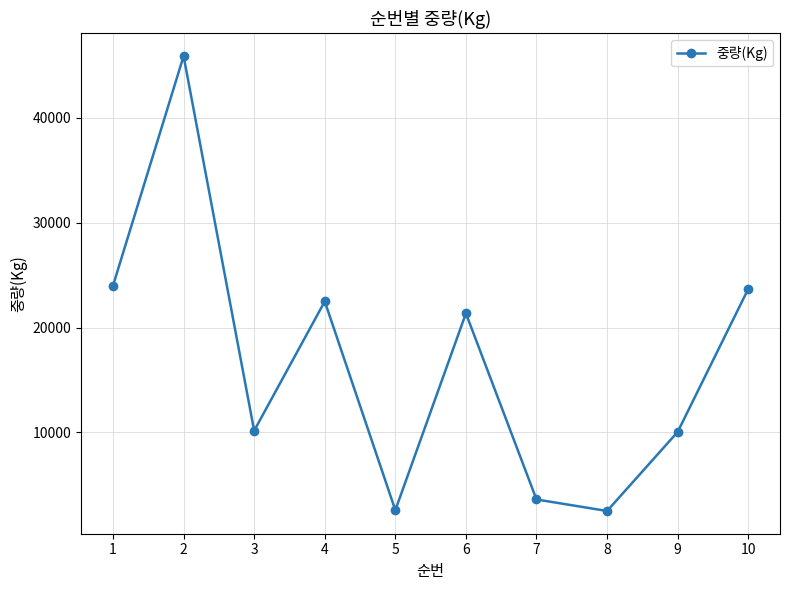

What is the sum of the values at 5 and 9?

12642